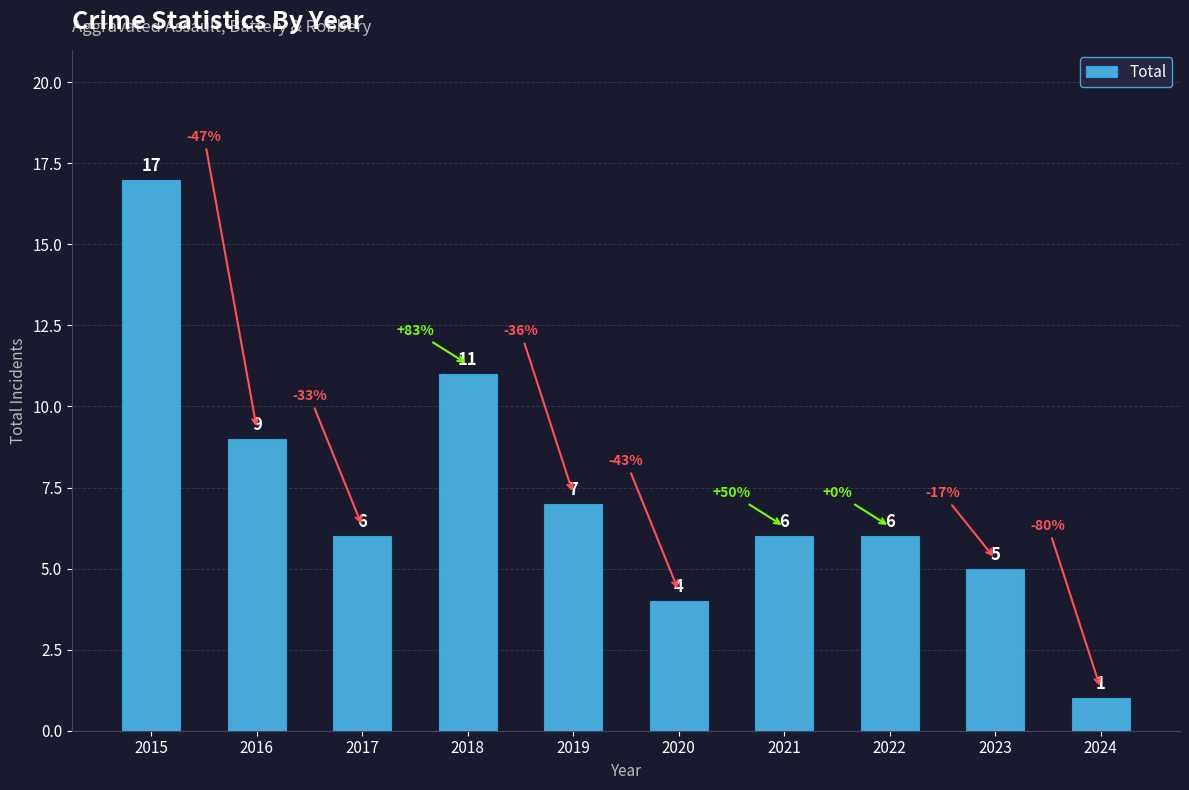

Is it true that the value at 2024 is 1?

True